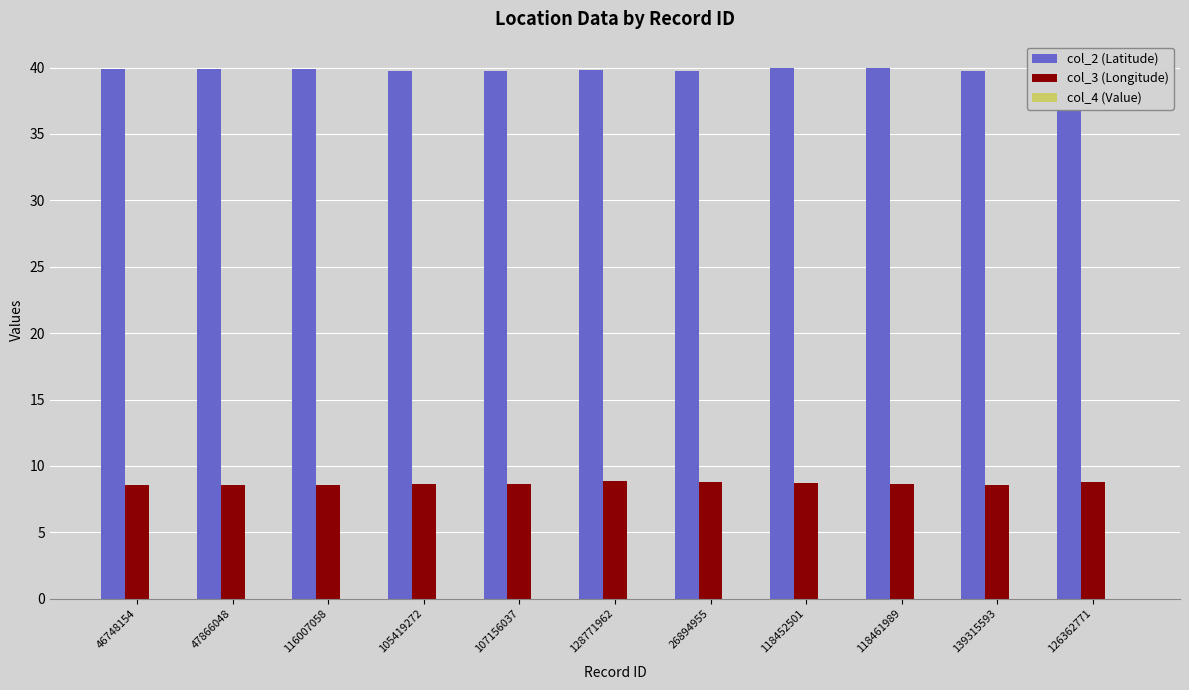

Is it true that col_3 (Longitude) equals 8.8 at 26894955?

True